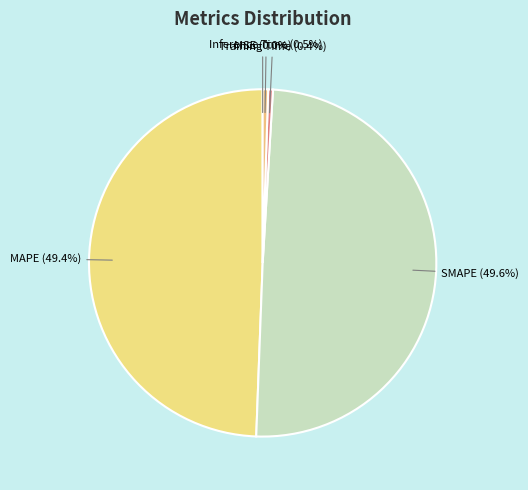

Does Training Time represent more than half of the total?

No